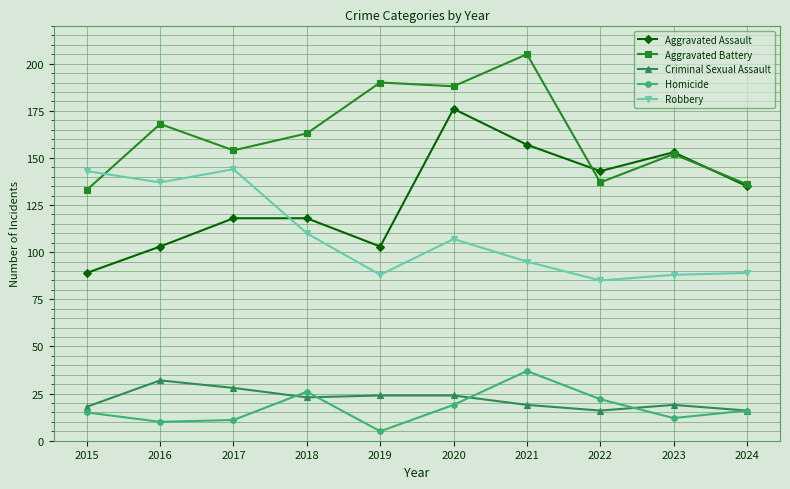

What is the approximate value of Aggravated Battery at 2015?

133